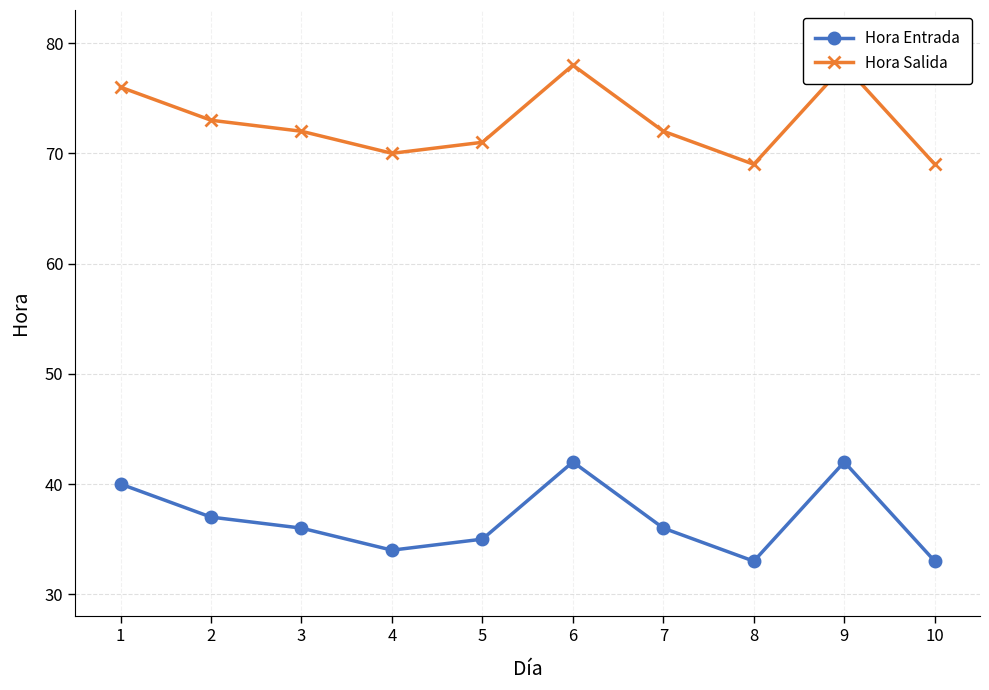

At which label is Hora Entrada closest to 37?

2